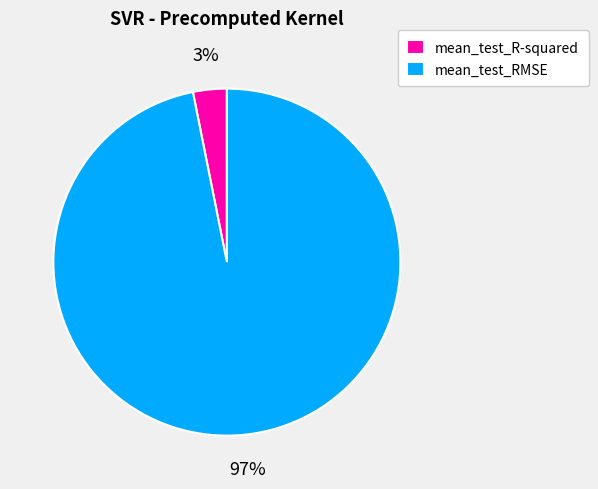

Count the number of slices in the pie.

2